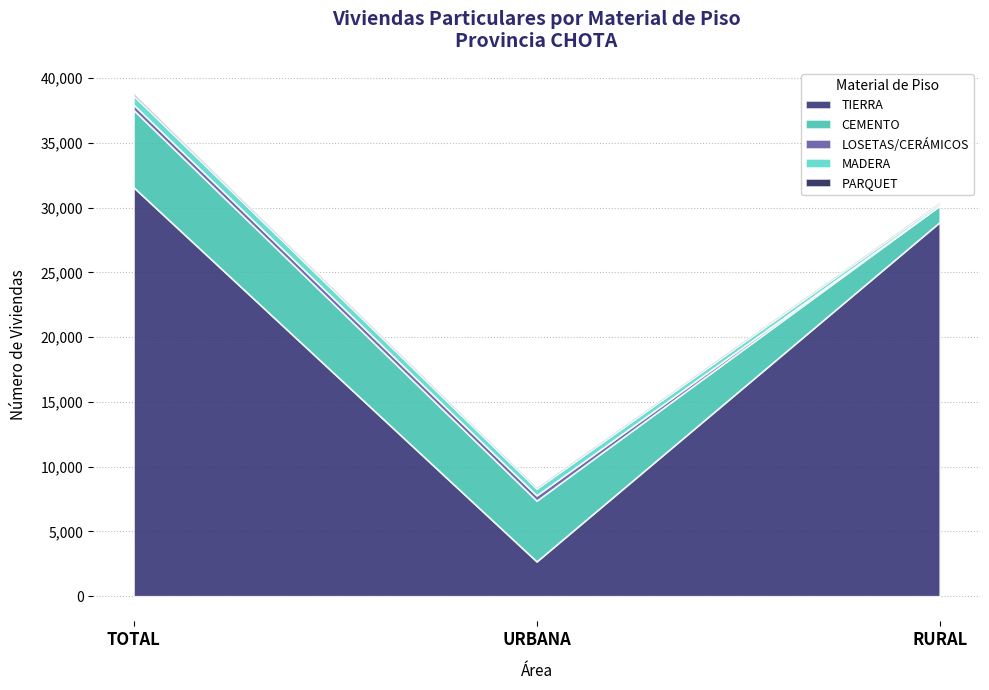

At how many categories does at least one series exceed 22658?

2